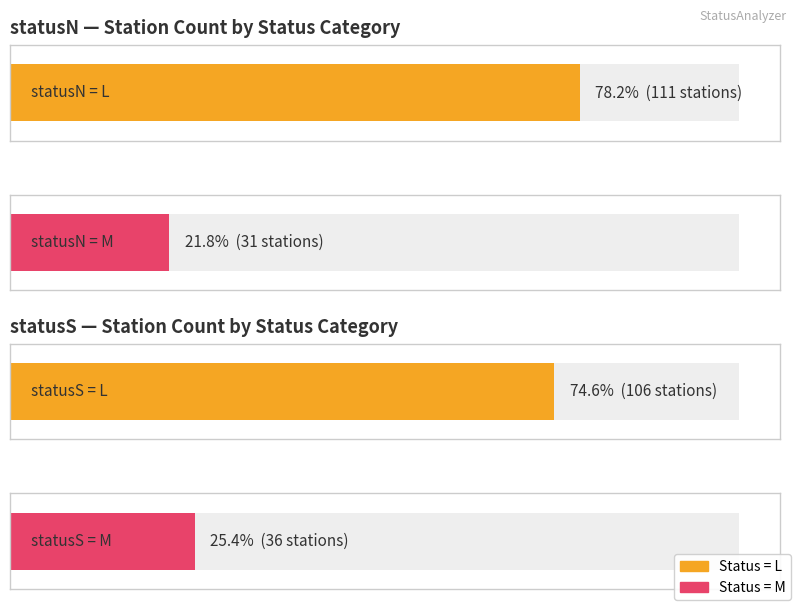

At how many categories does at least one series exceed 12?

2